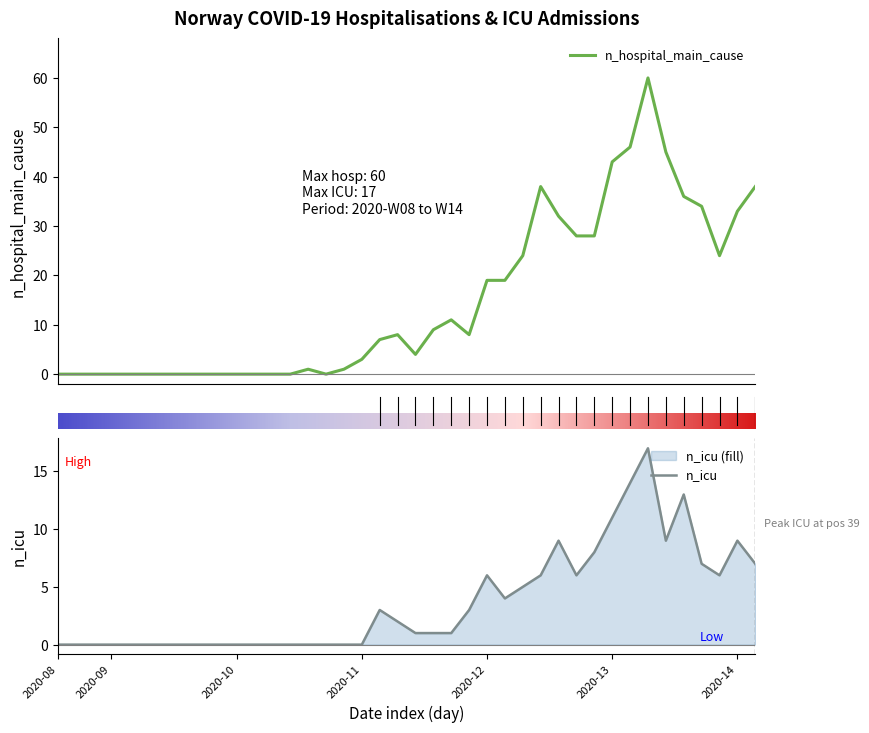

Which series has the largest range (max minus min)?

n_hospital_main_cause